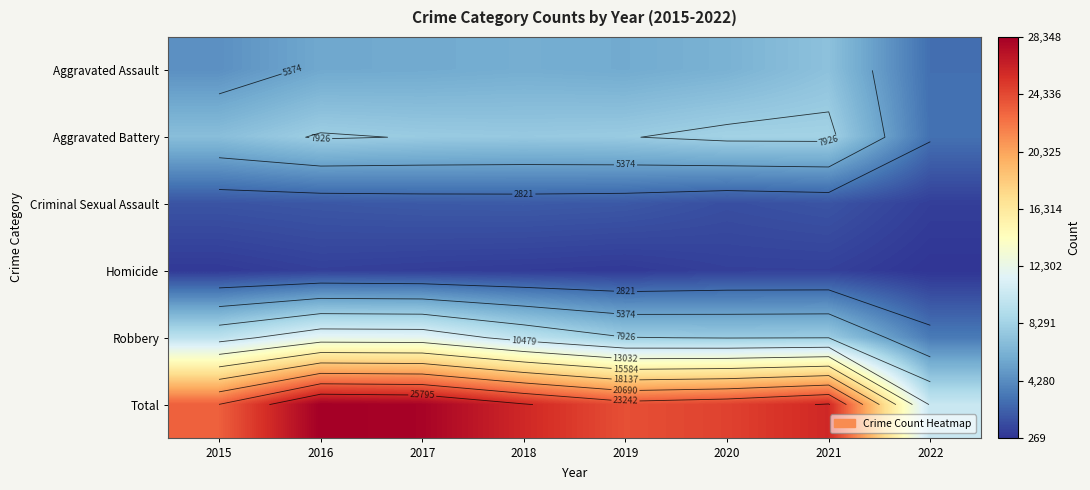

Is the value of Criminal Sexual Assault at 2017 greater than the value of Total at 2016?

No